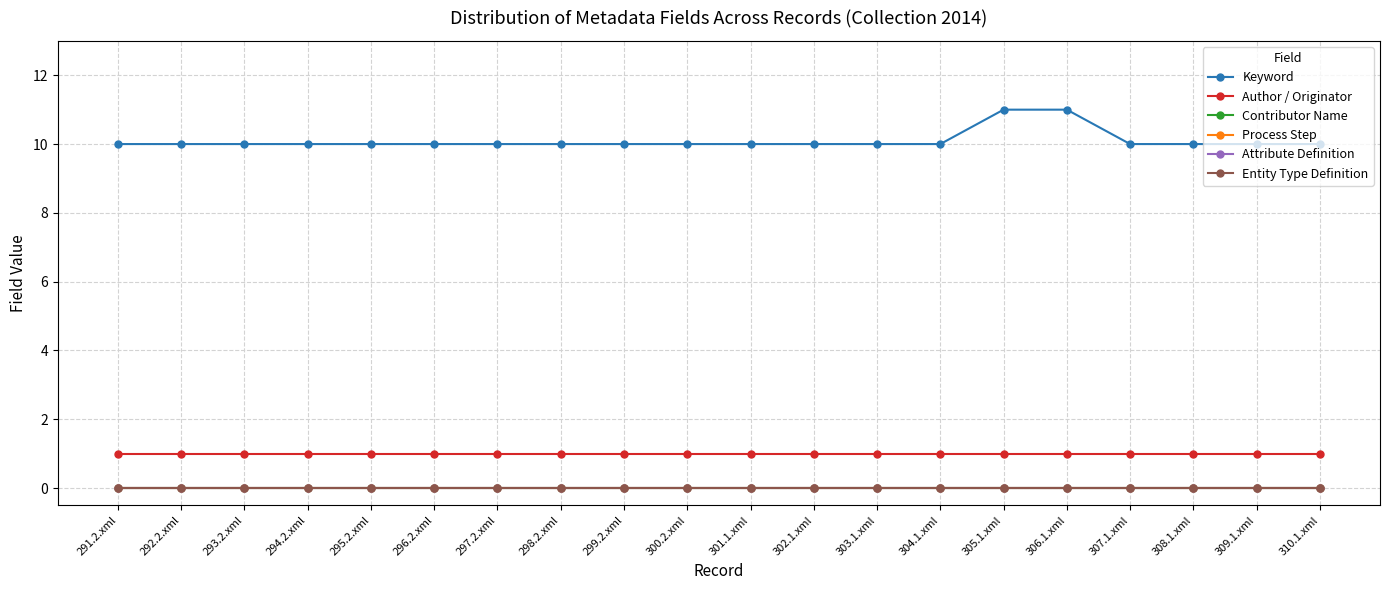

Reading right to left, extract all data points from this chart.

Keyword: 310.1.xml=10	309.1.xml=10	308.1.xml=10	307.1.xml=10	306.1.xml=11	305.1.xml=11	304.1.xml=10	303.1.xml=10	302.1.xml=10	301.1.xml=10	300.2.xml=10	299.2.xml=10	298.2.xml=10	297.2.xml=10	296.2.xml=10	295.2.xml=10	294.2.xml=10	293.2.xml=10	292.2.xml=10	291.2.xml=10
Author / Originator: 310.1.xml=1	309.1.xml=1	308.1.xml=1	307.1.xml=1	306.1.xml=1	305.1.xml=1	304.1.xml=1	303.1.xml=1	302.1.xml=1	301.1.xml=1	300.2.xml=1	299.2.xml=1	298.2.xml=1	297.2.xml=1	296.2.xml=1	295.2.xml=1	294.2.xml=1	293.2.xml=1	292.2.xml=1	291.2.xml=1
Contributor Name: 310.1.xml=0	309.1.xml=0	308.1.xml=0	307.1.xml=0	306.1.xml=0	305.1.xml=0	304.1.xml=0	303.1.xml=0	302.1.xml=0	301.1.xml=0	300.2.xml=0	299.2.xml=0	298.2.xml=0	297.2.xml=0	296.2.xml=0	295.2.xml=0	294.2.xml=0	293.2.xml=0	292.2.xml=0	291.2.xml=0
Process Step: 310.1.xml=0	309.1.xml=0	308.1.xml=0	307.1.xml=0	306.1.xml=0	305.1.xml=0	304.1.xml=0	303.1.xml=0	302.1.xml=0	301.1.xml=0	300.2.xml=0	299.2.xml=0	298.2.xml=0	297.2.xml=0	296.2.xml=0	295.2.xml=0	294.2.xml=0	293.2.xml=0	292.2.xml=0	291.2.xml=0
Attribute Definition: 310.1.xml=0	309.1.xml=0	308.1.xml=0	307.1.xml=0	306.1.xml=0	305.1.xml=0	304.1.xml=0	303.1.xml=0	302.1.xml=0	301.1.xml=0	300.2.xml=0	299.2.xml=0	298.2.xml=0	297.2.xml=0	296.2.xml=0	295.2.xml=0	294.2.xml=0	293.2.xml=0	292.2.xml=0	291.2.xml=0
Entity Type Definition: 310.1.xml=0	309.1.xml=0	308.1.xml=0	307.1.xml=0	306.1.xml=0	305.1.xml=0	304.1.xml=0	303.1.xml=0	302.1.xml=0	301.1.xml=0	300.2.xml=0	299.2.xml=0	298.2.xml=0	297.2.xml=0	296.2.xml=0	295.2.xml=0	294.2.xml=0	293.2.xml=0	292.2.xml=0	291.2.xml=0